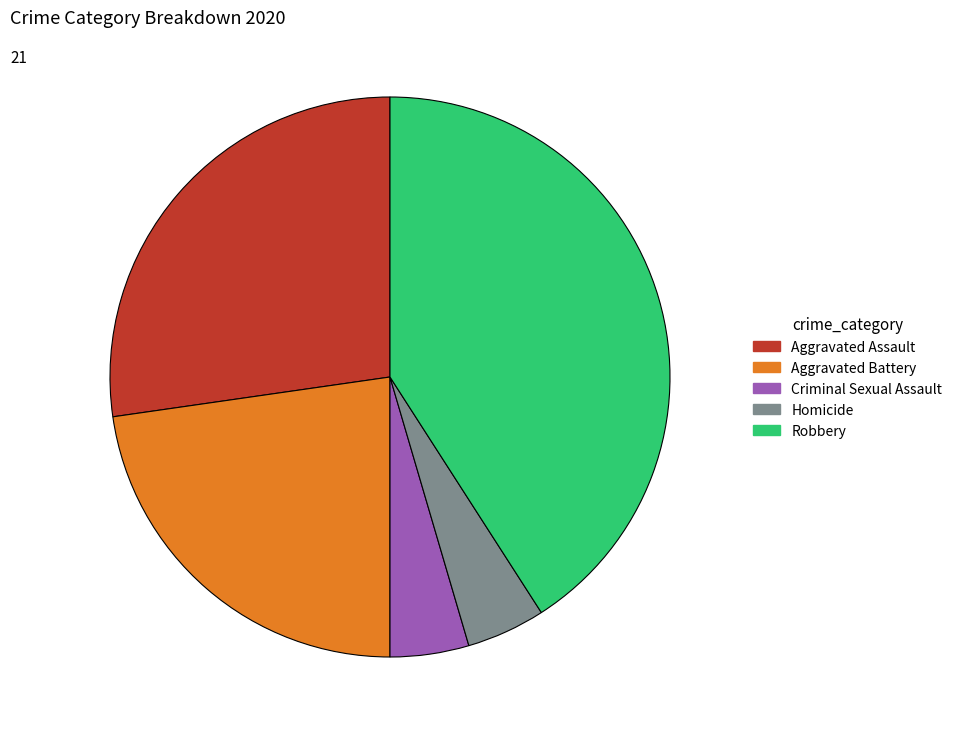

Is there any slice that represents more than half of the pie?

No